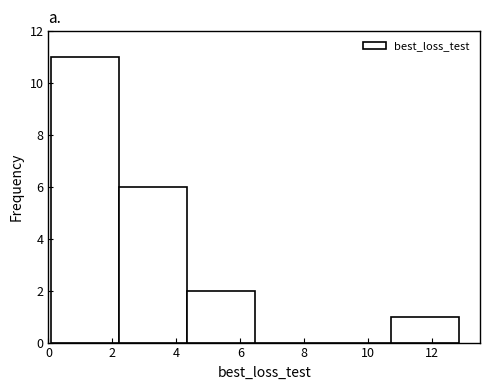

Reading left to right, list every bar in this chart as the range it spans on the x-axis followed by its height. Neither the bar edges nor the heights are printed on the chart, so give them approximately, as read against the axes.

0.0 to 2.2: 11
2.2 to 4.4: 6
4.4 to 6.4: 2
6.4 to 8.6: 0
8.6 to 10.8: 0
10.8 to 12.8: 1